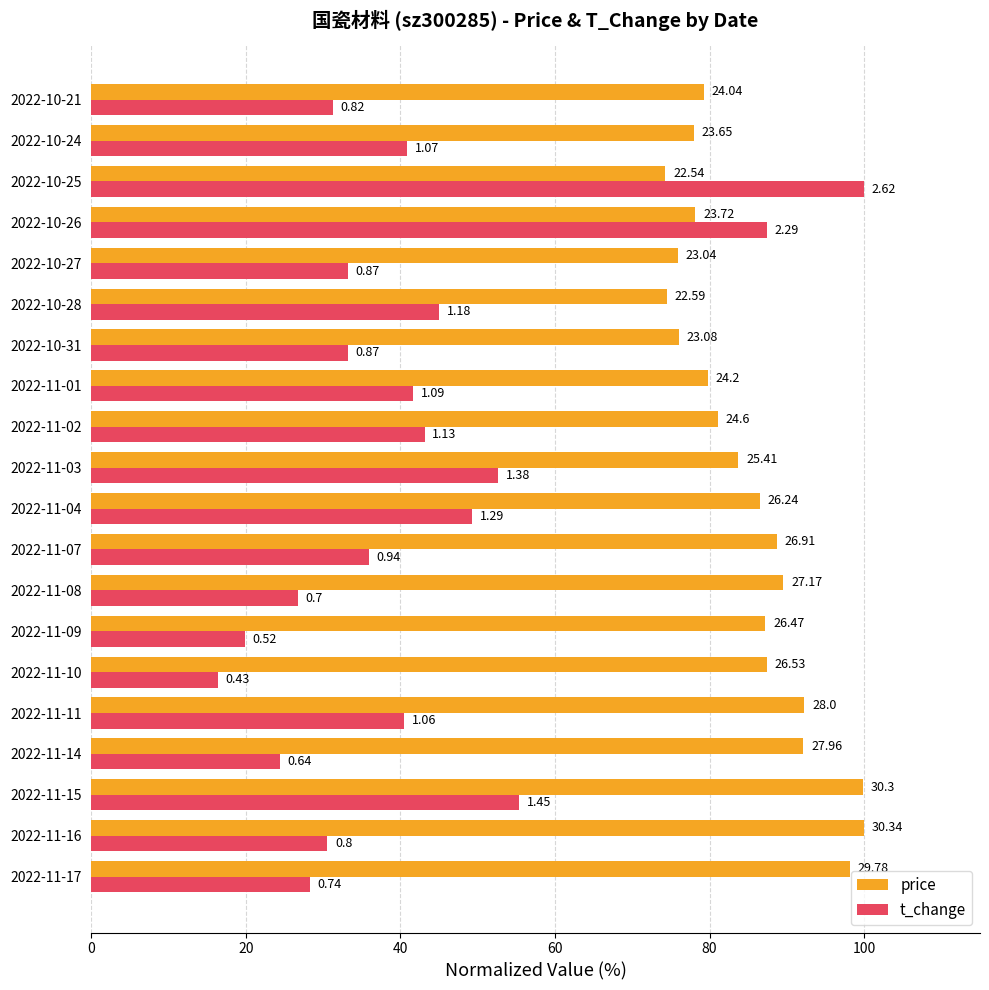

What are all the series names shown in the legend?

price, t_change